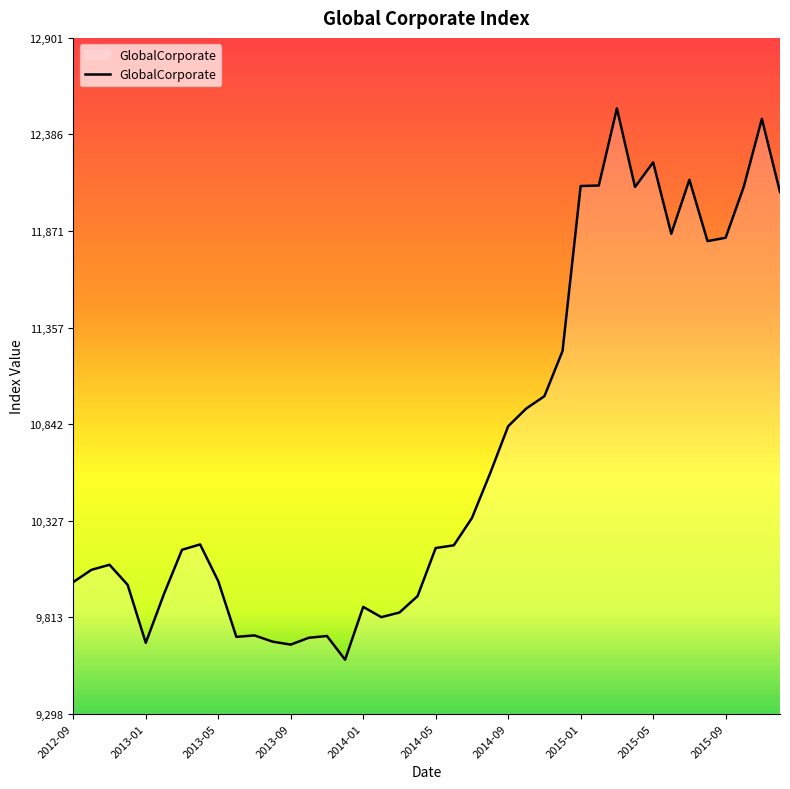

What is the smallest value displayed?

9586.3